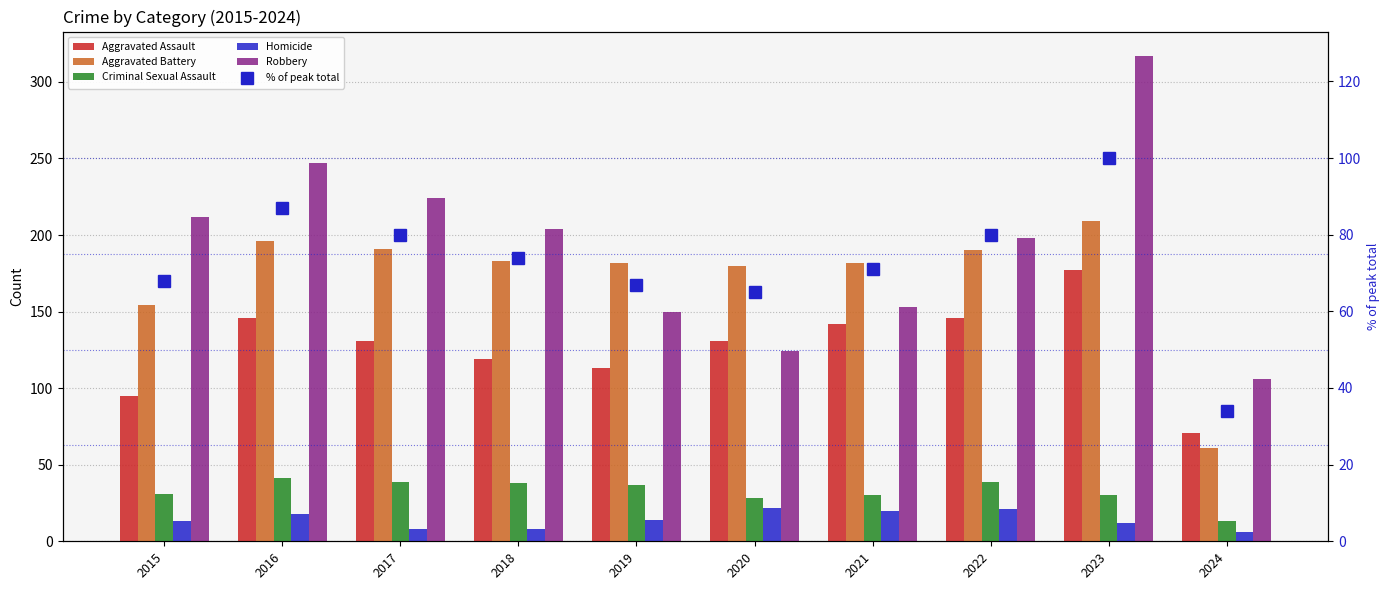

Which has a higher value, 2020 or 2024?

2020